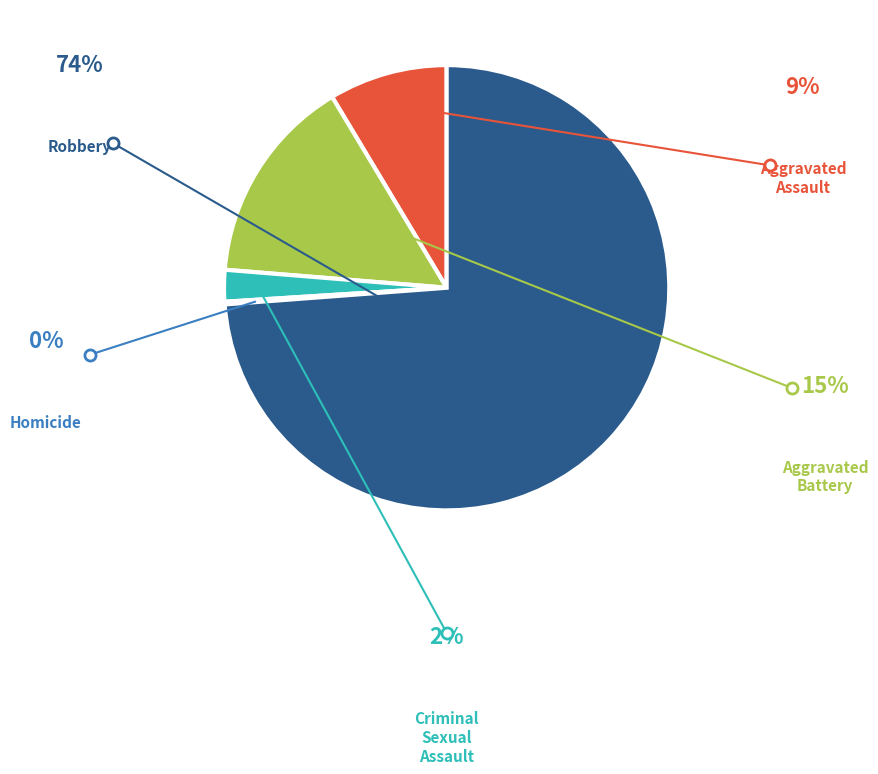

Is there any slice that represents more than half of the pie?

Yes